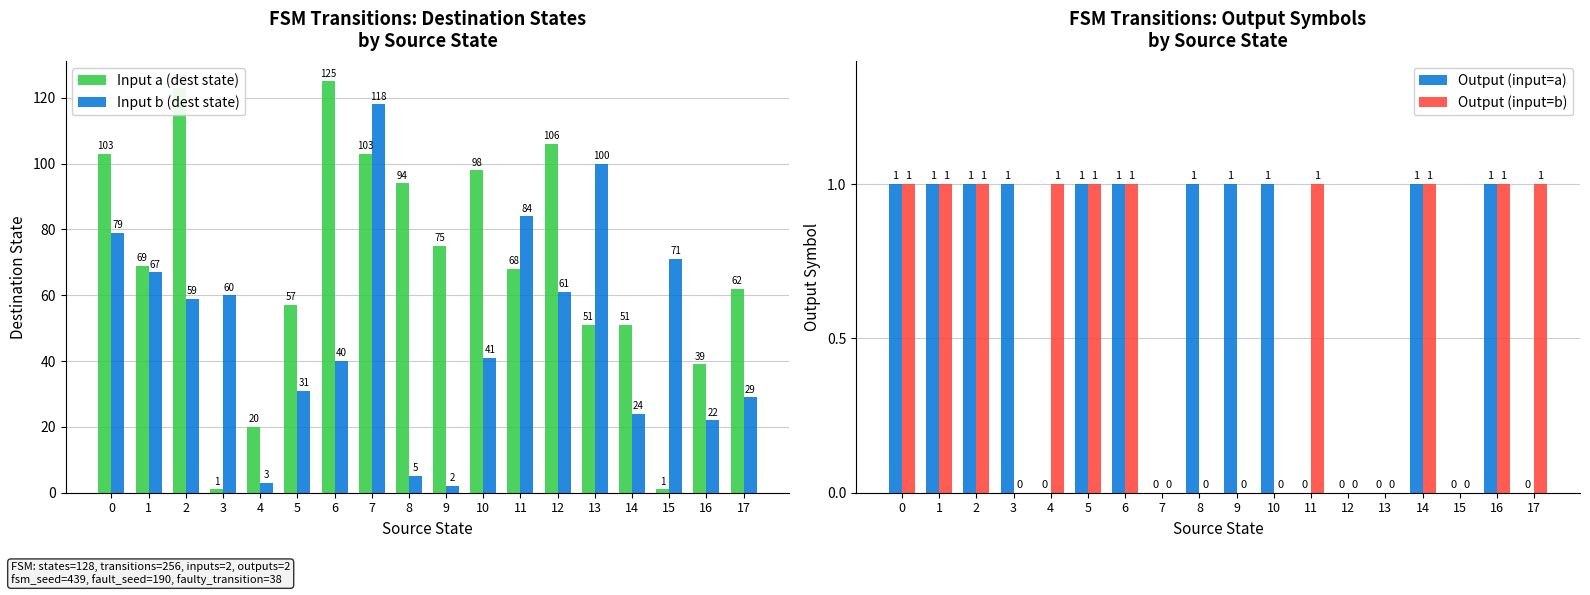

Reading left to right, what are all the values shown in this chart?

Input a (dest state): 103	69	123	1	20	57	125	103	94	75	98	68	106	51	51	1	39	62
Input b (dest state): 79	67	59	60	3	31	40	118	5	2	41	84	61	100	24	71	22	29
Output (input=a): 1	1	1	1	0	1	1	0	1	1	1	0	0	0	1	0	1	0
Output (input=b): 1	1	1	0	1	1	1	0	0	0	0	1	0	0	1	0	1	1